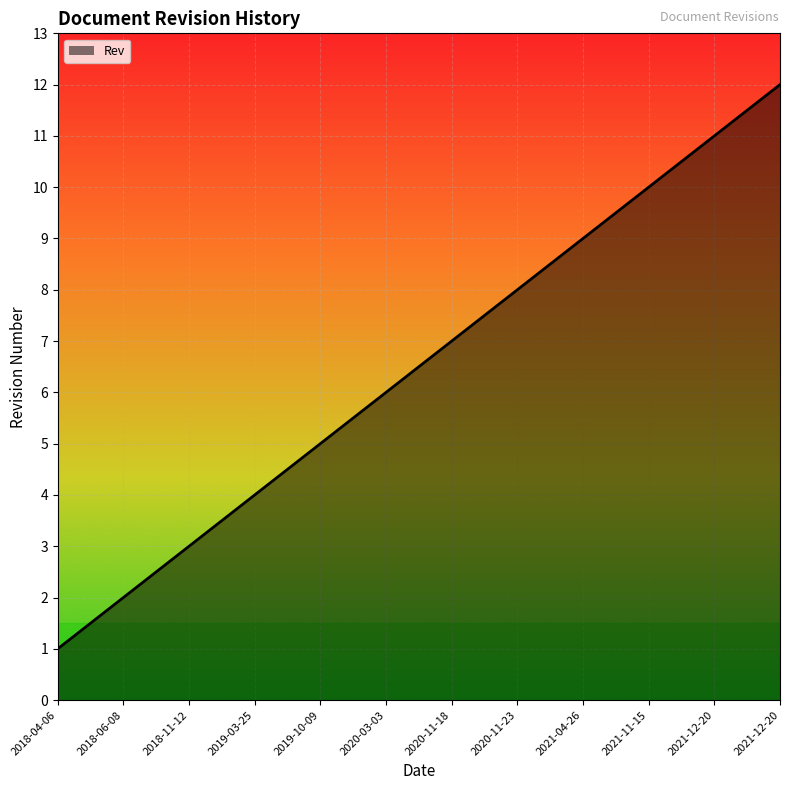

Which label corresponds to the smallest value in the chart?

2018-04-06